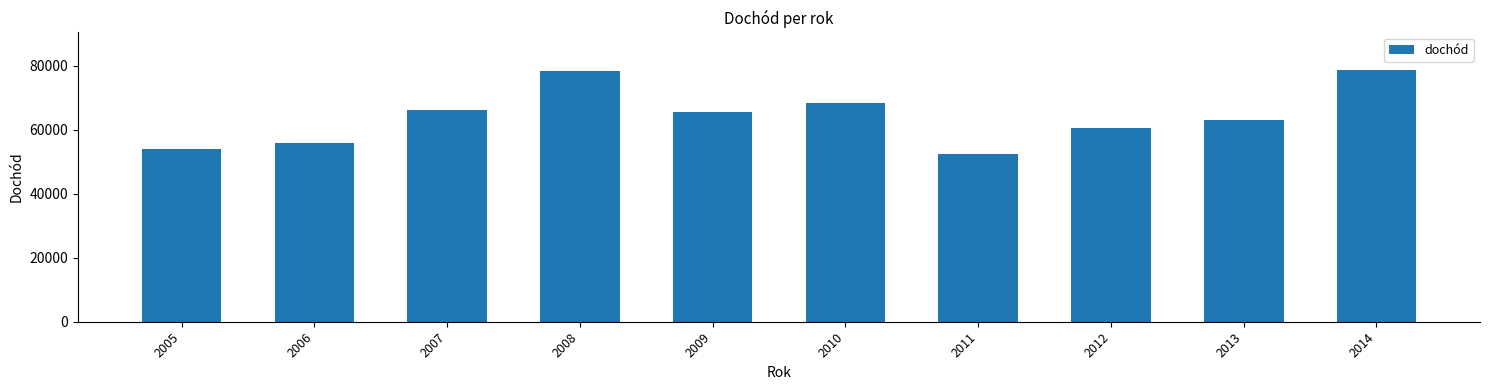

Read the value at 2009.

65527.3